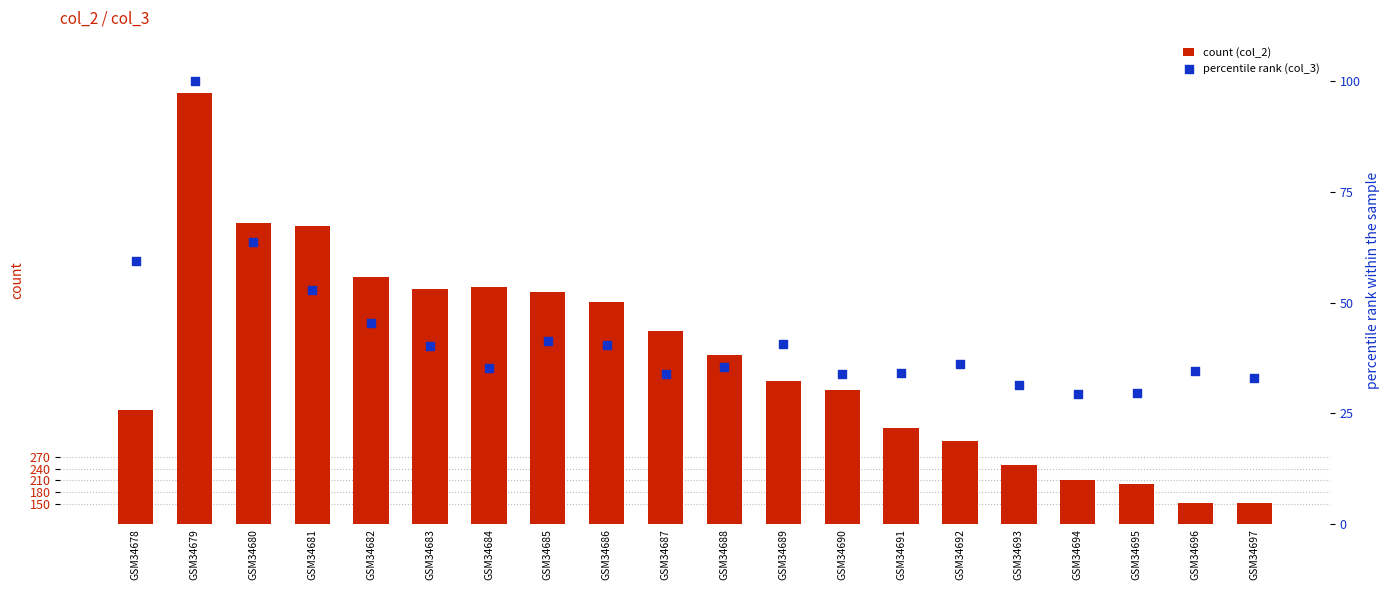

Is the value of percentile rank (col_3) at GSM34678 greater than the value of count (col_2) at GSM34682?

No